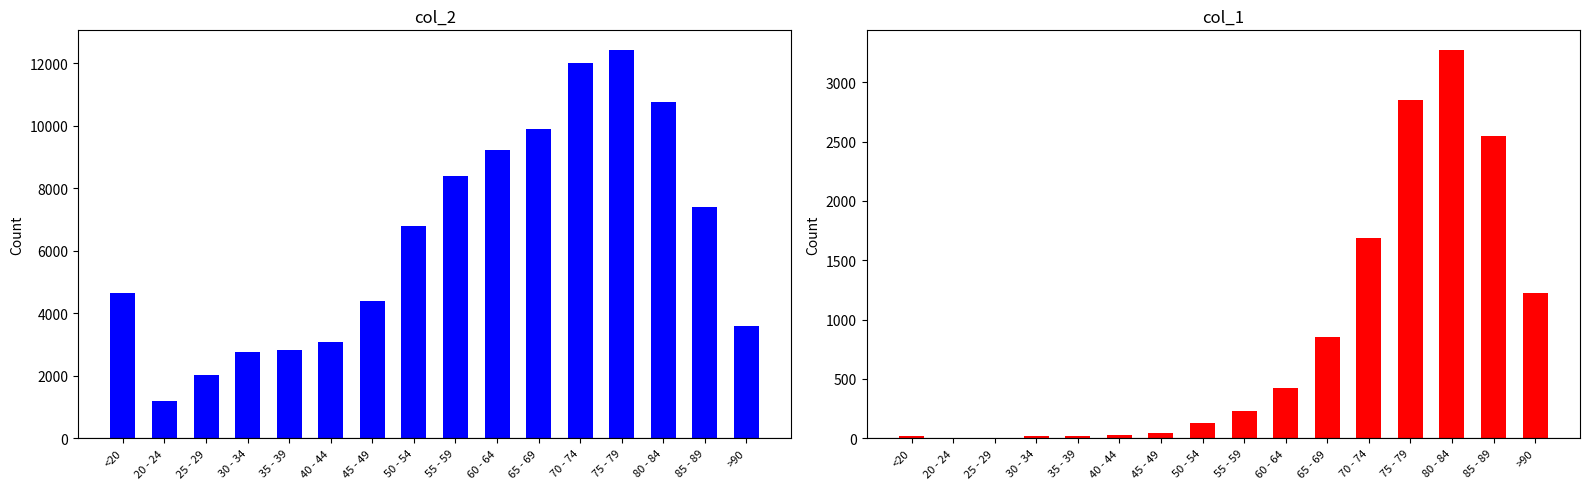

Does the chart contain stacked bars?

No